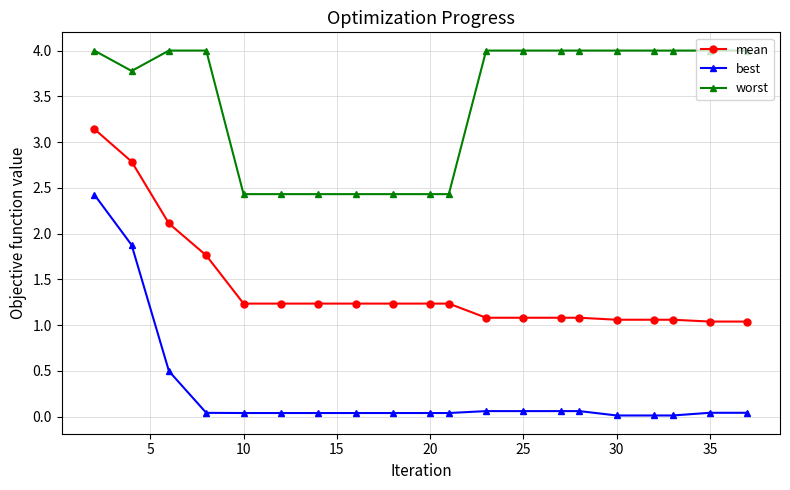

True or false: mean and worst intersect in this chart.

False